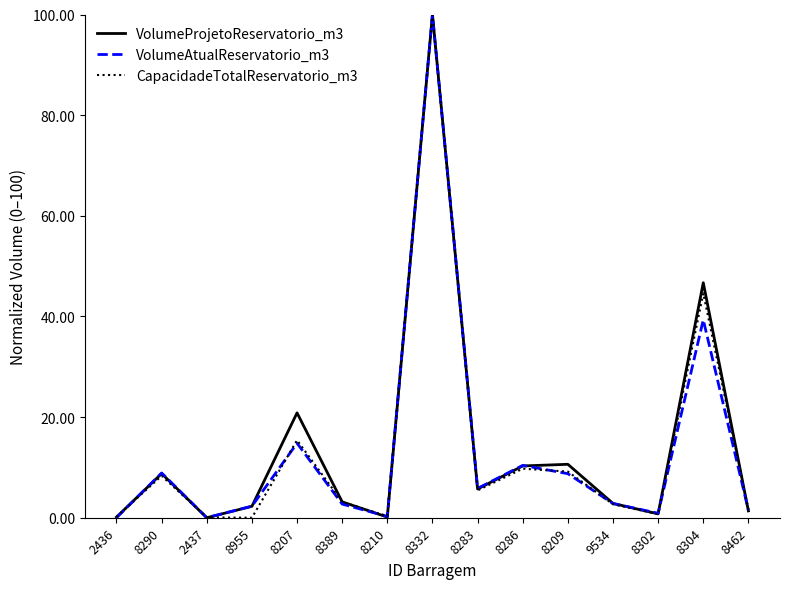

What is the total value across all series at 8304?

130.6